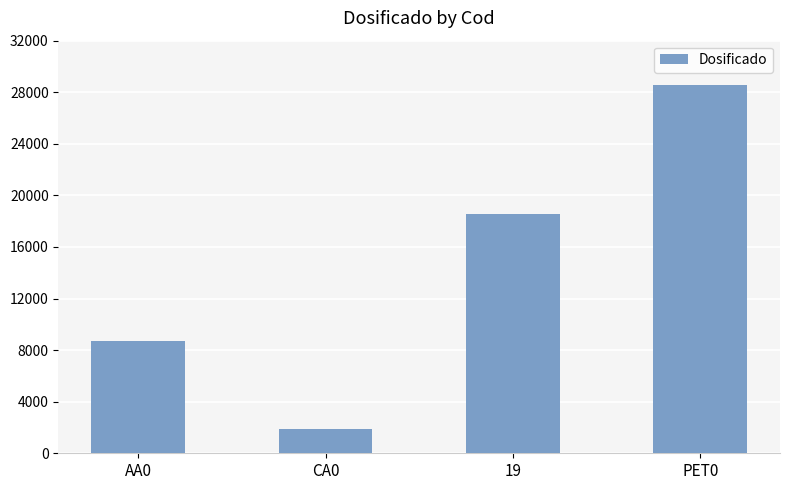

What is the greatest value displayed?

28557.0